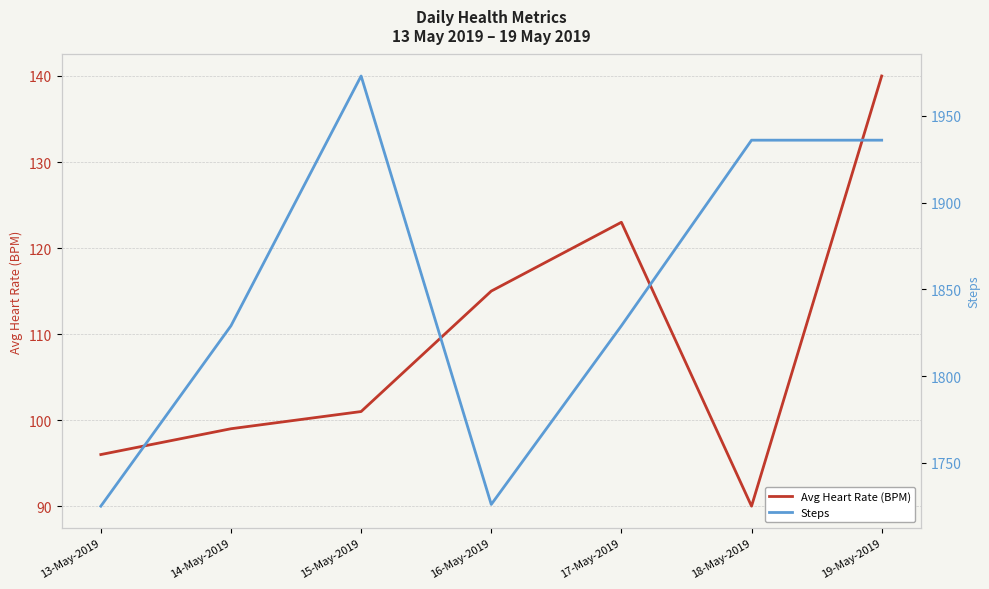

What is the label of the 3rd point from the right?

17-May-2019